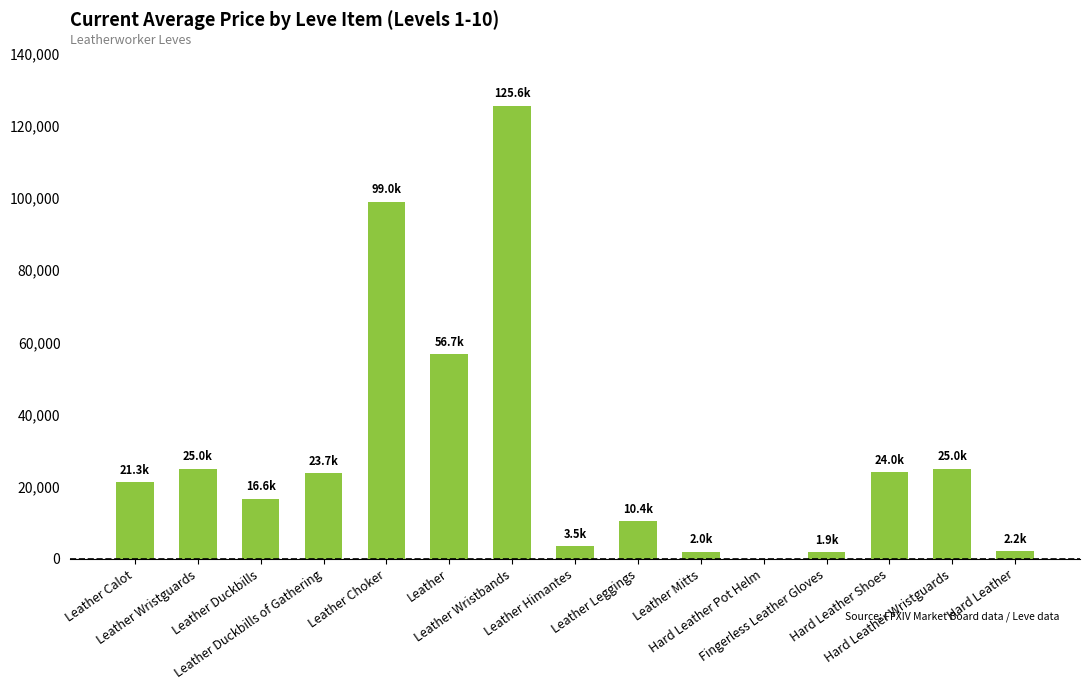

The chart shows a value of -63454.2 at Hard Leather Pot Helm. True or false?

False